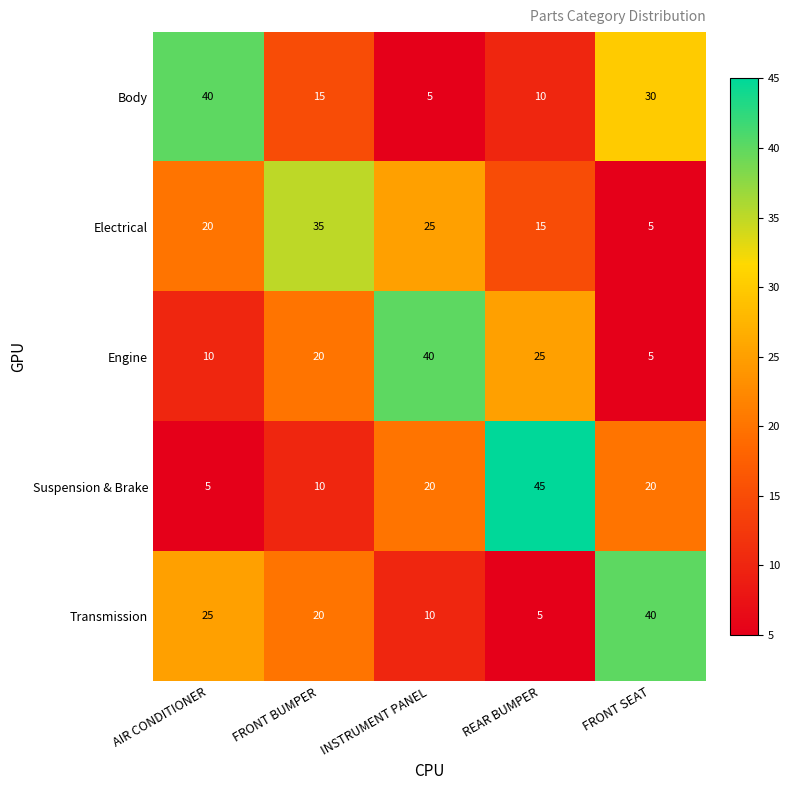

True or false: Body has a value of 5 at INSTRUMENT PANEL.

True